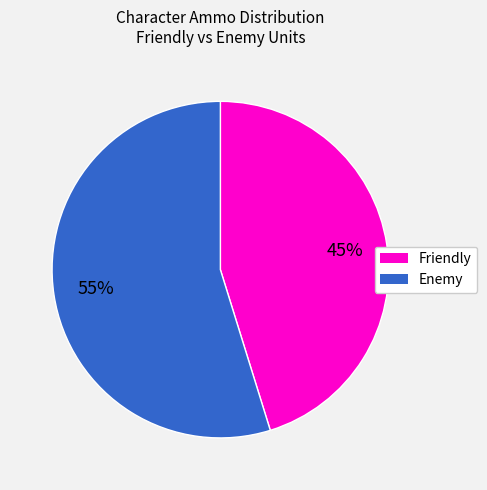

True or false: Friendly accounts for 45% of the total.

True